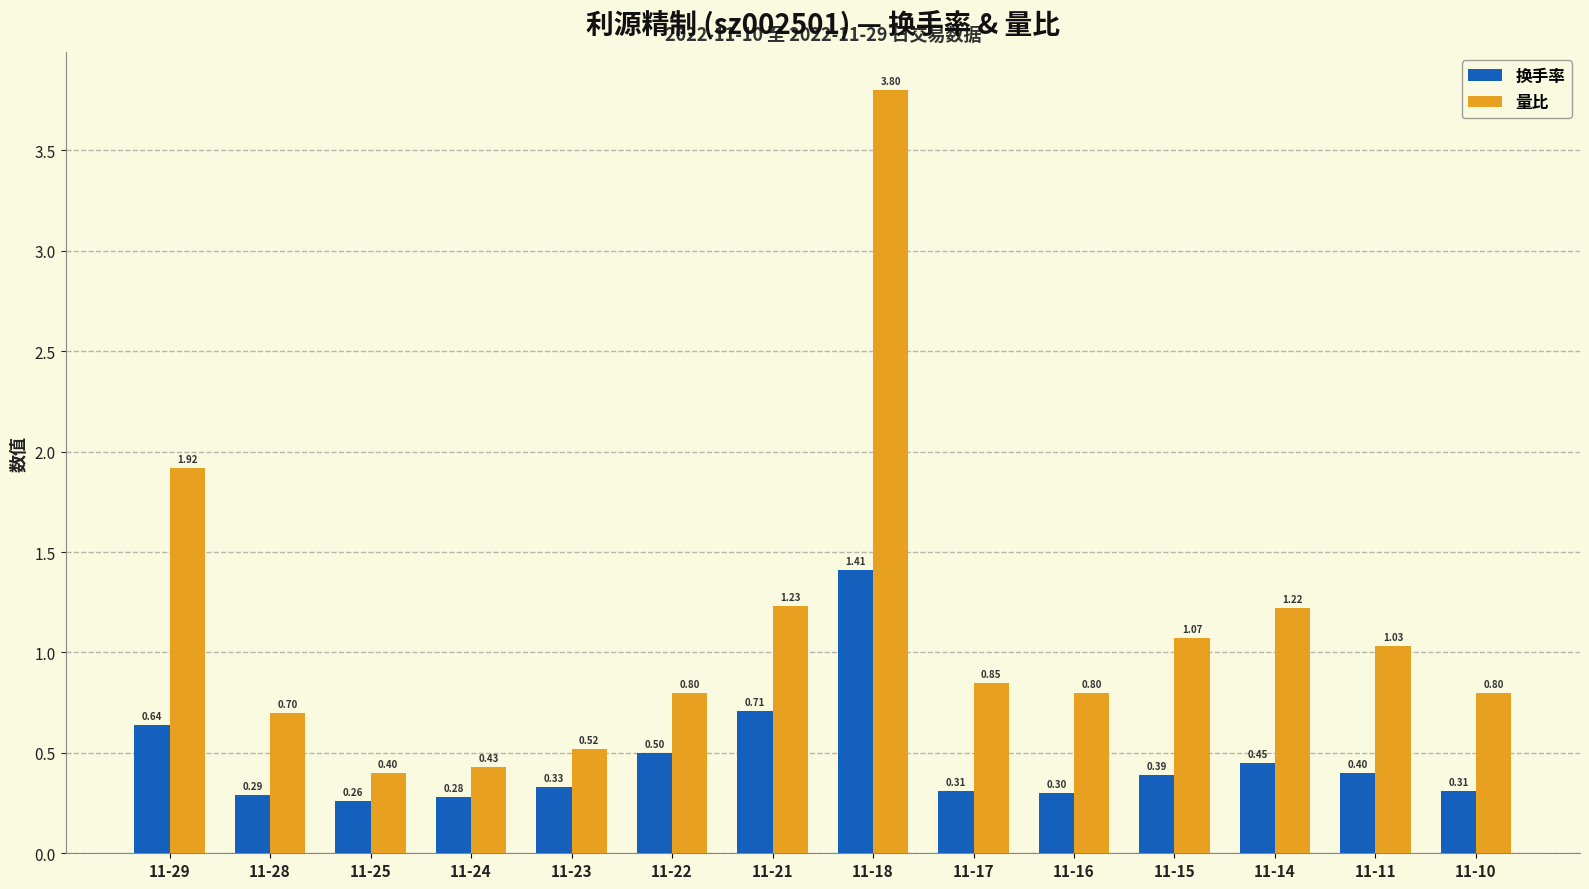

Count the number of categories in the chart.

14